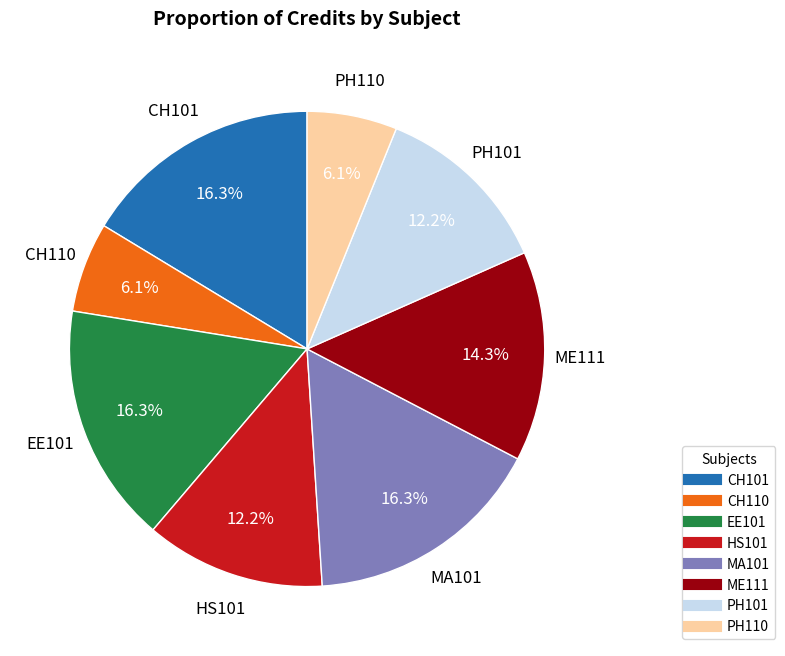

How much of the chart is everything except EE101?

83.7%